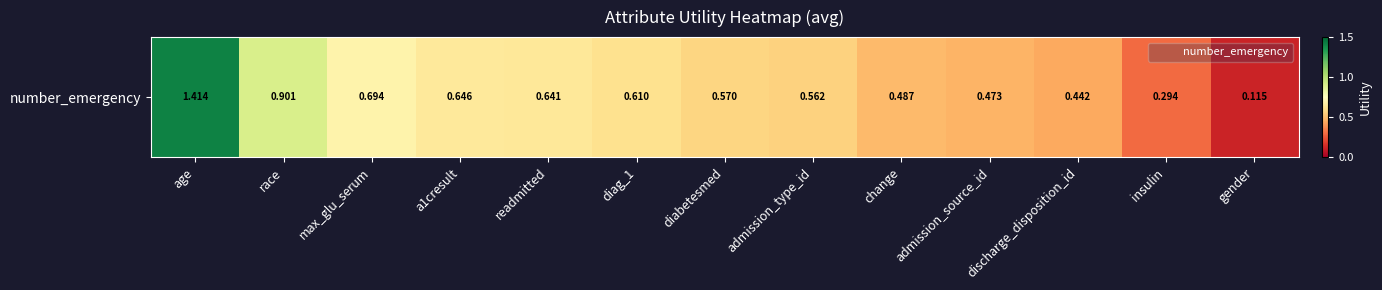

What is the change in value from diag_1 to discharge_disposition_id?

-0.2